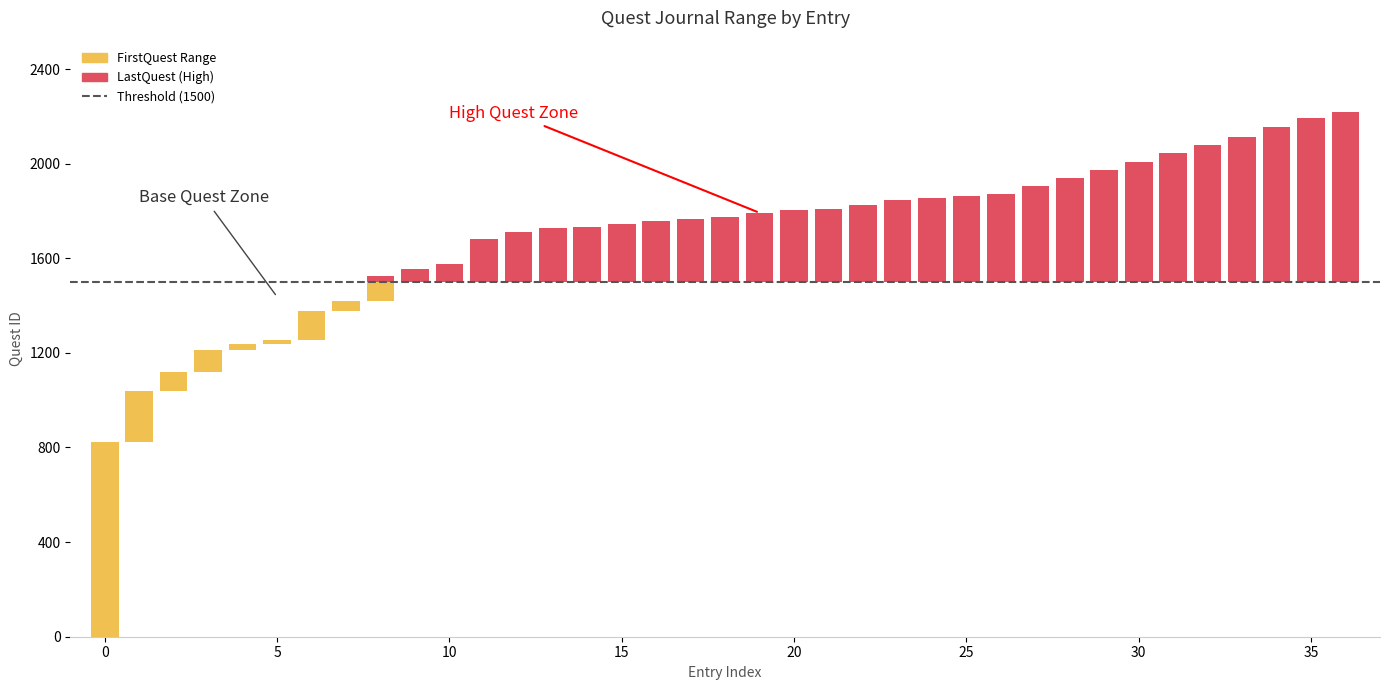

Reading right to left, transcribe all the data shown in this chart.

LastQuest: 2220	2194	2156	2114	2079	2044	2009	1974	1940	1906	1872	1864	1853	1847	1827	1809	1804	1792	1775	1768	1758	1743	1733	1727	1711	1683	1575	1556	1524	1418	1378	1256	1237	1212	1118	1038	823
FirstQuest: 2194	2156	2114	2079	2044	2009	1974	1940	1906	1872	1864	1853	1847	1827	1809	1804	1792	1775	1768	1758	1743	1733	1727	1711	1683	1575	1556	1524	1418	1378	1256	1237	1212	1118	1038	823	0
CompleteJournal: 2	2	2	2	2	2	2	2	2	2	1	1	1	1	1	1	1	2	1	1	1	1	1	1	1	1	1	1	1	1	1	1	1	1	1	1	0